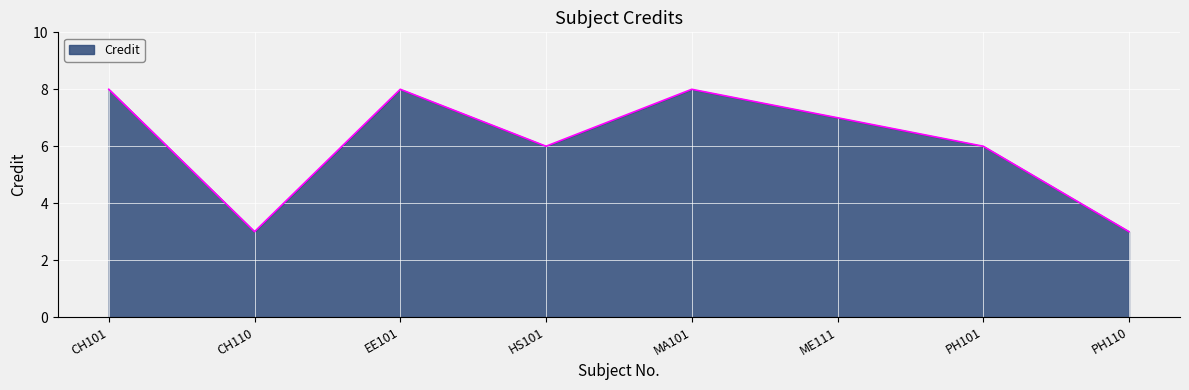

The chart shows a value of 9 at ME111. True or false?

False